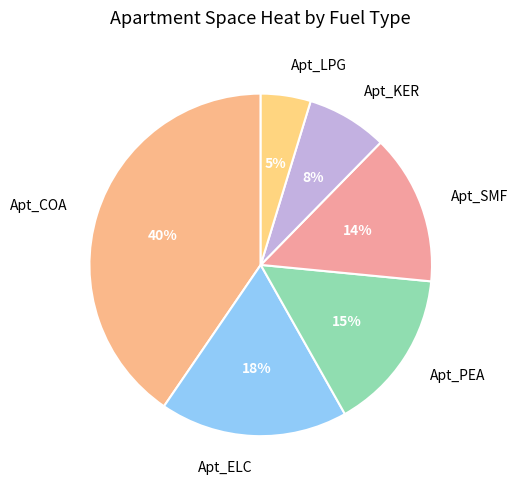

How many slices are in this pie chart?

6